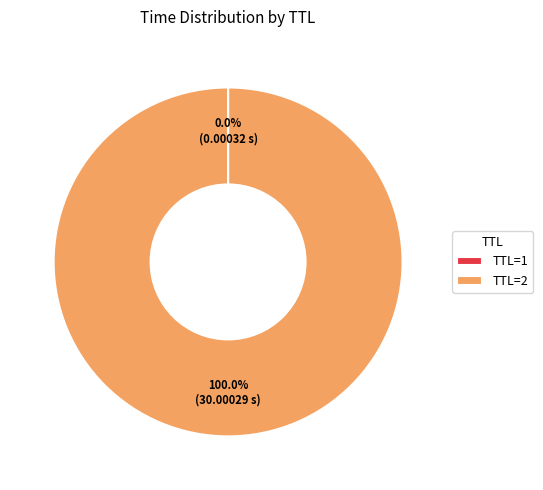

Is there a majority slice in this chart?

Yes